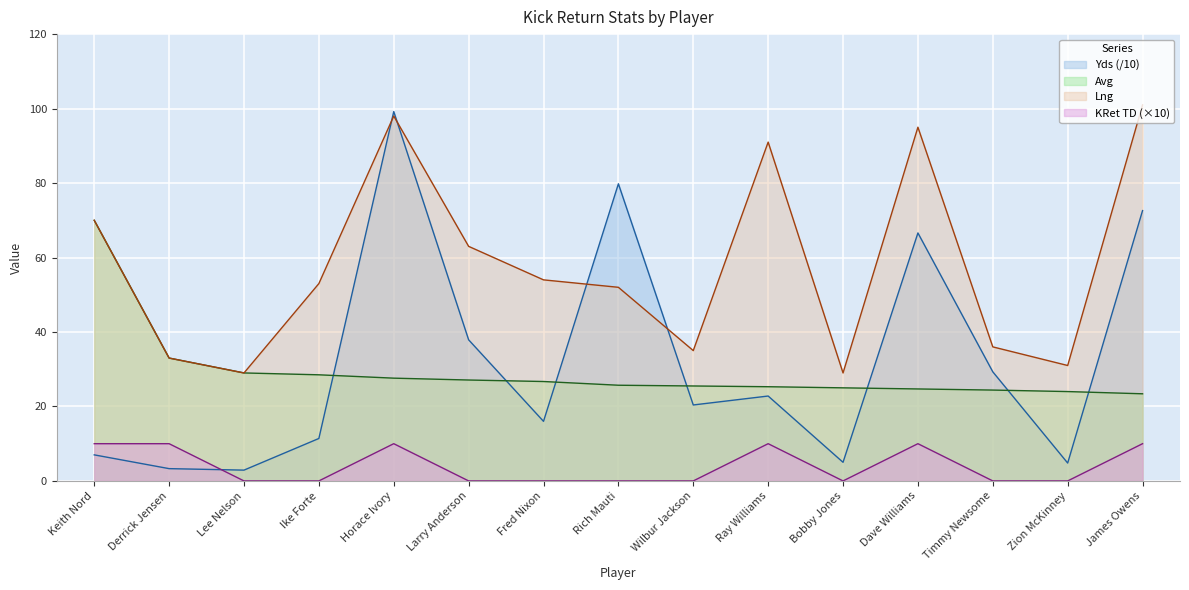

The Yds series shows 20.4 at Wilbur Jackson. True or false?

True